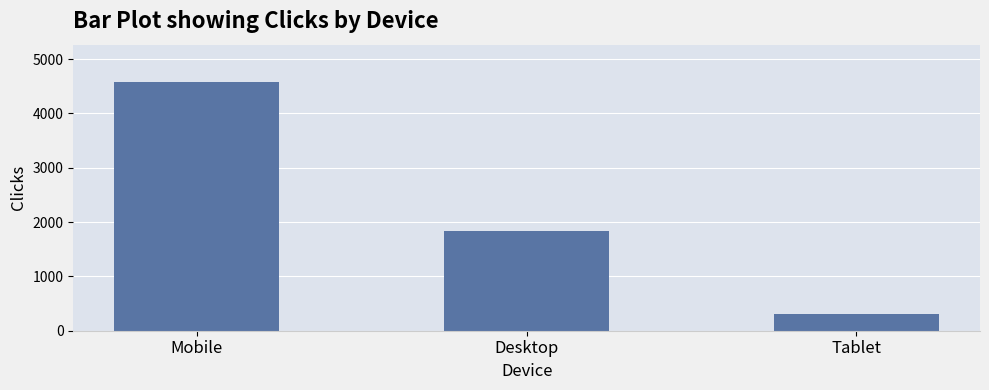

True or false: the data shows 101 at Tablet.

False